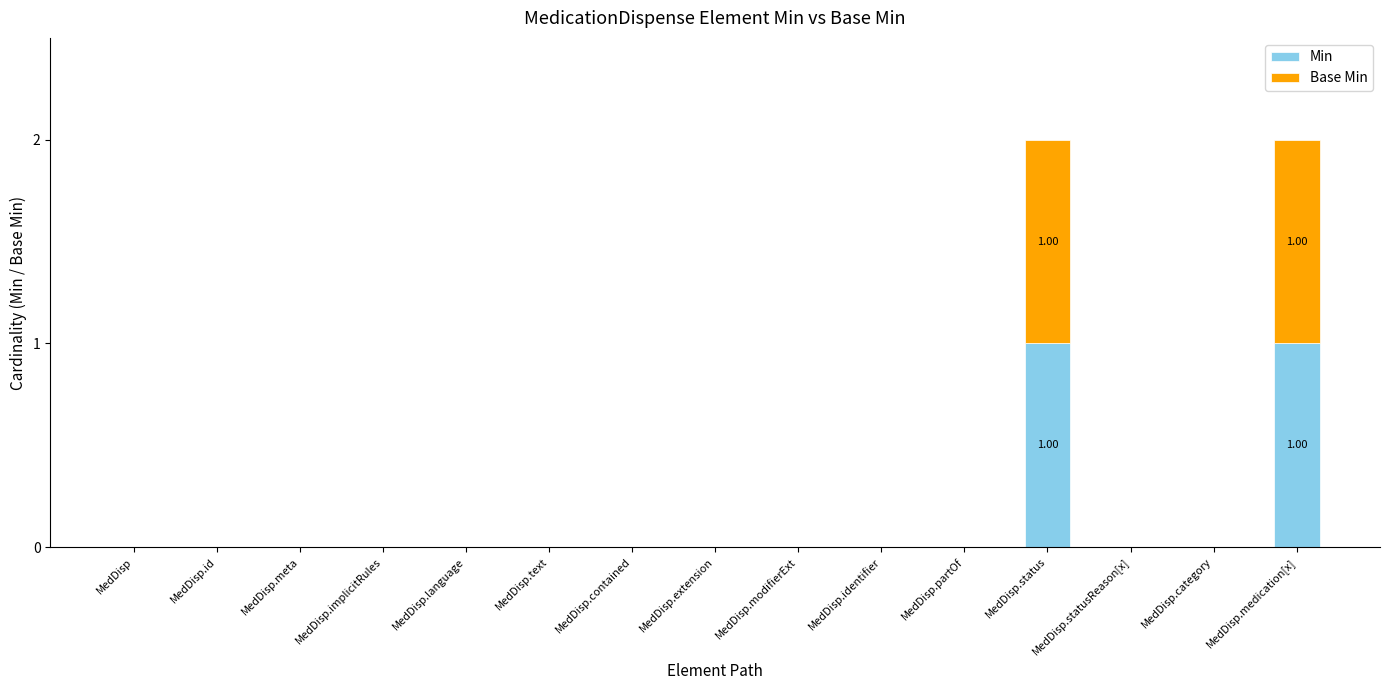

Between MedDisp.identifier and MedDisp.category, which series saw the biggest shift?

Min